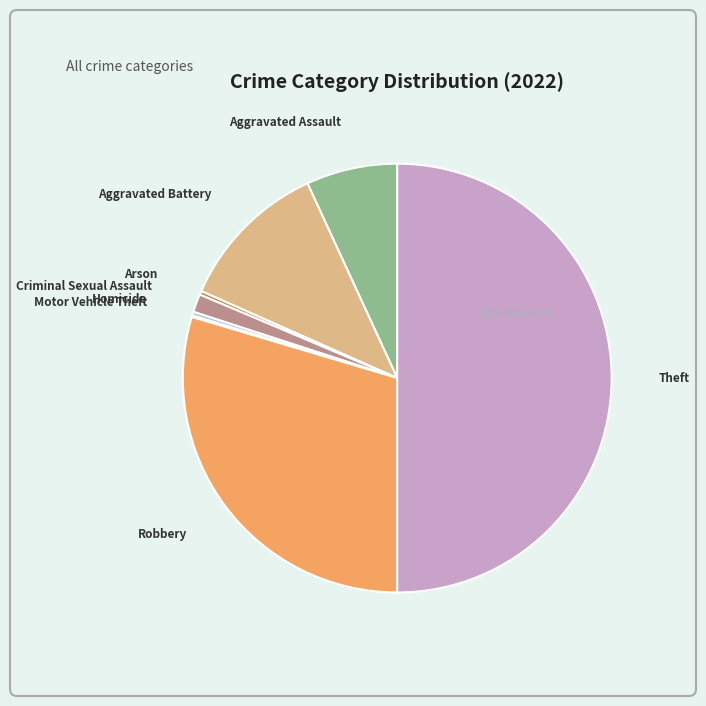

What is the ratio of the value at Criminal Sexual Assault to the value at Homicide?

4.8